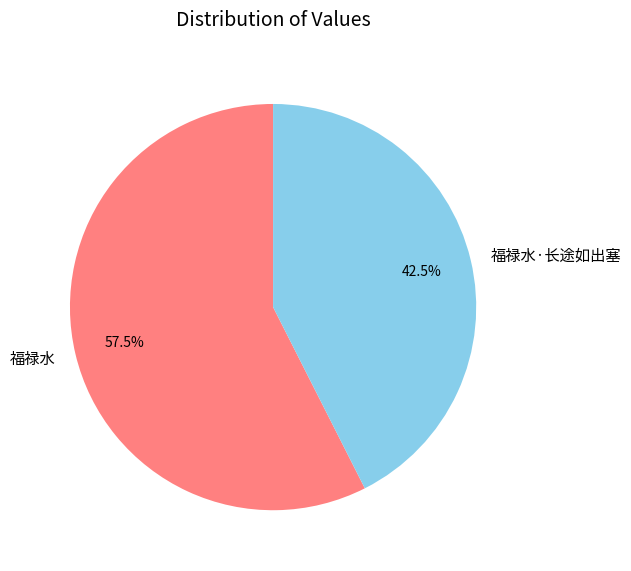

Which slice represents more than half of the pie?

福禄水